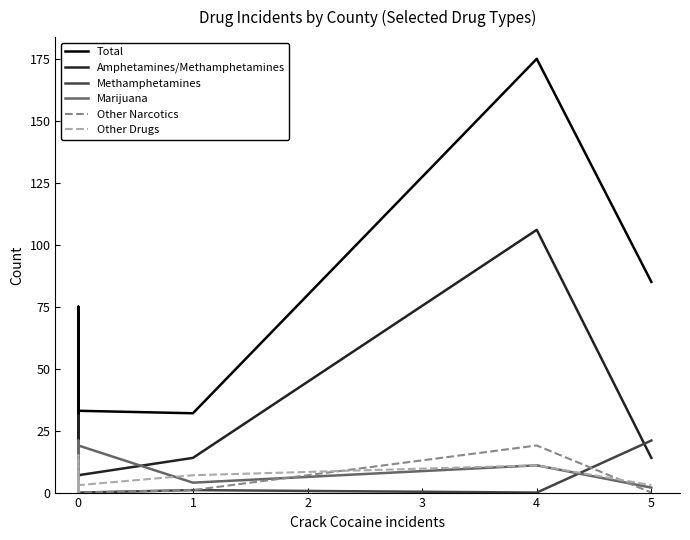

The value of Total at 0 is 9. True or false?

False